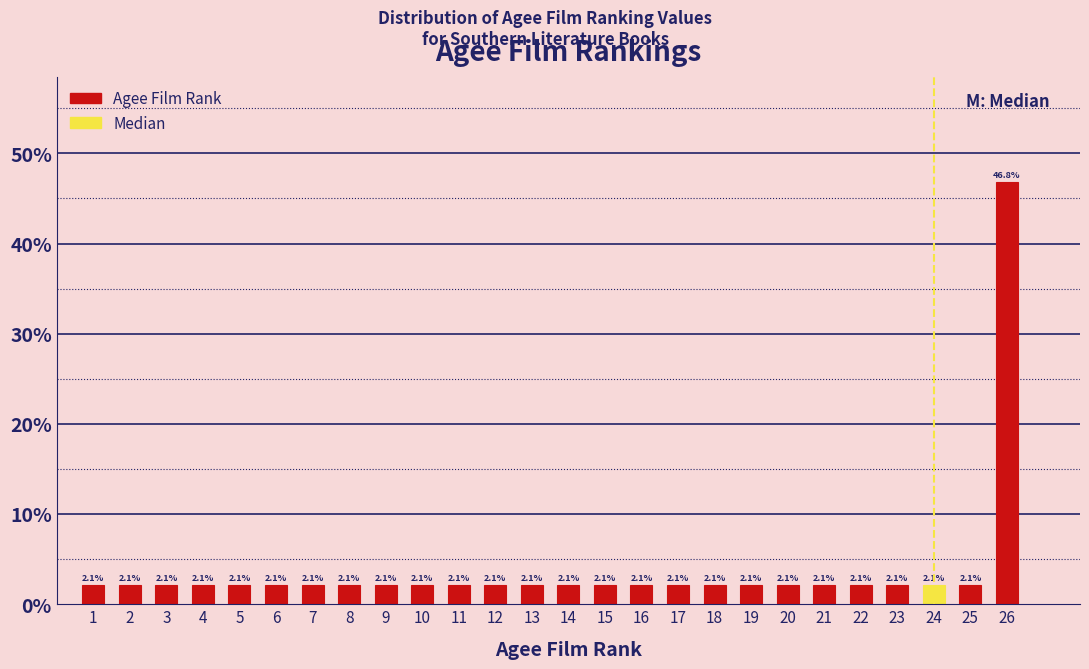

Reading left to right, list all the values displayed in this chart.

1=2.1	2=2.1	3=2.1	4=2.1	5=2.1	6=2.1	7=2.1	8=2.1	9=2.1	10=2.1	11=2.1	12=2.1	13=2.1	14=2.1	15=2.1	16=2.1	17=2.1	18=2.1	19=2.1	20=2.1	21=2.1	22=2.1	23=2.1	24=2.1	25=2.1	26=46.8